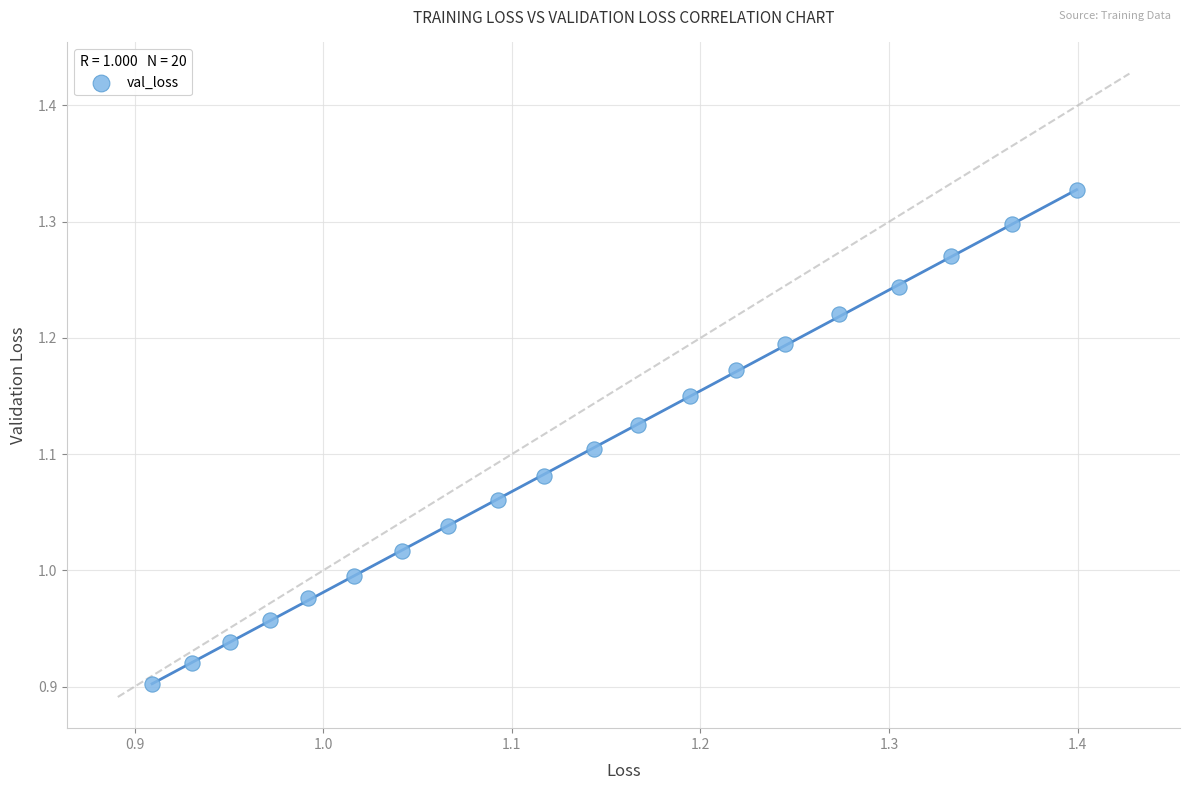

What is the range of X values (max minus min)?

0.5